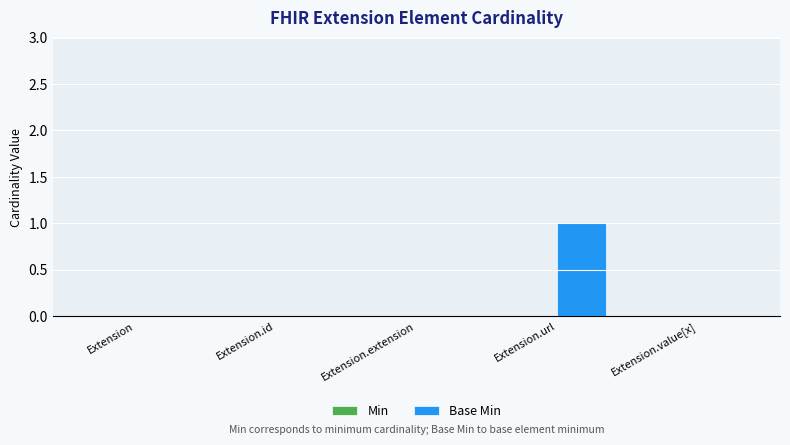

What is the change in value from Extension.id to Extension.url?

+1